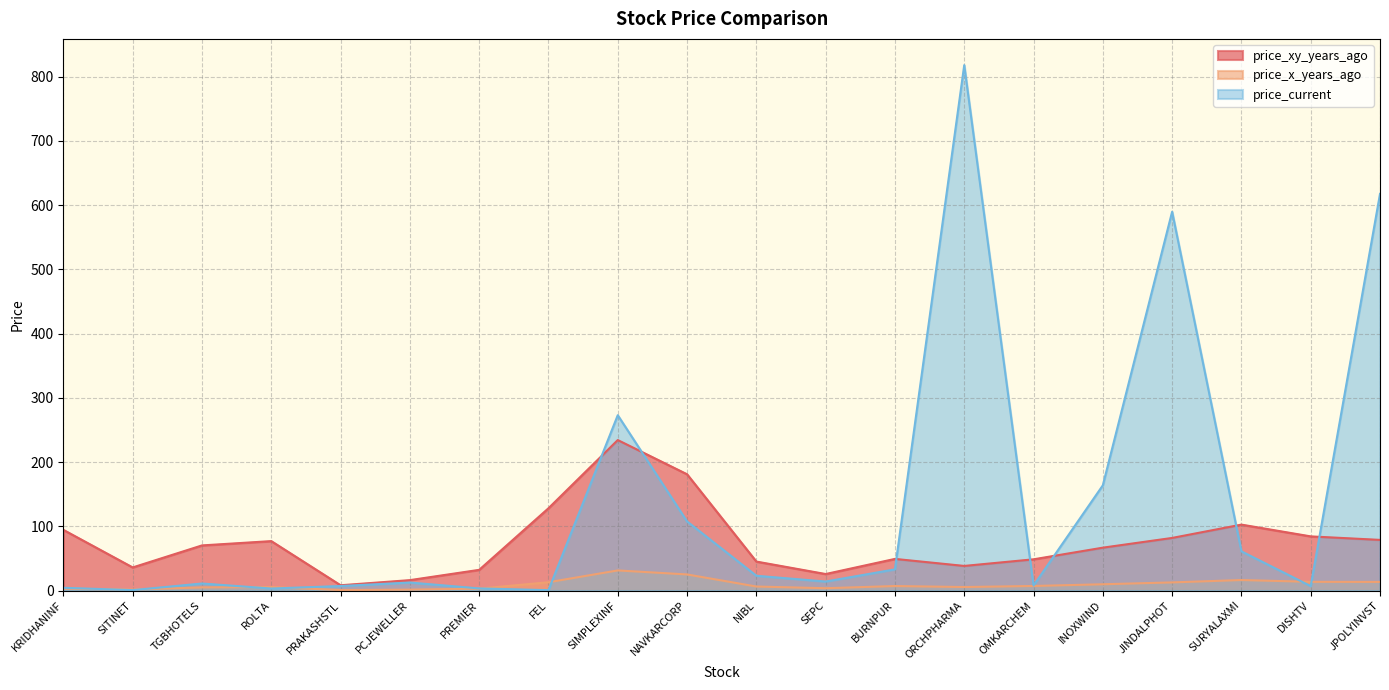

At how many categories does at least one series exceed 675?

1